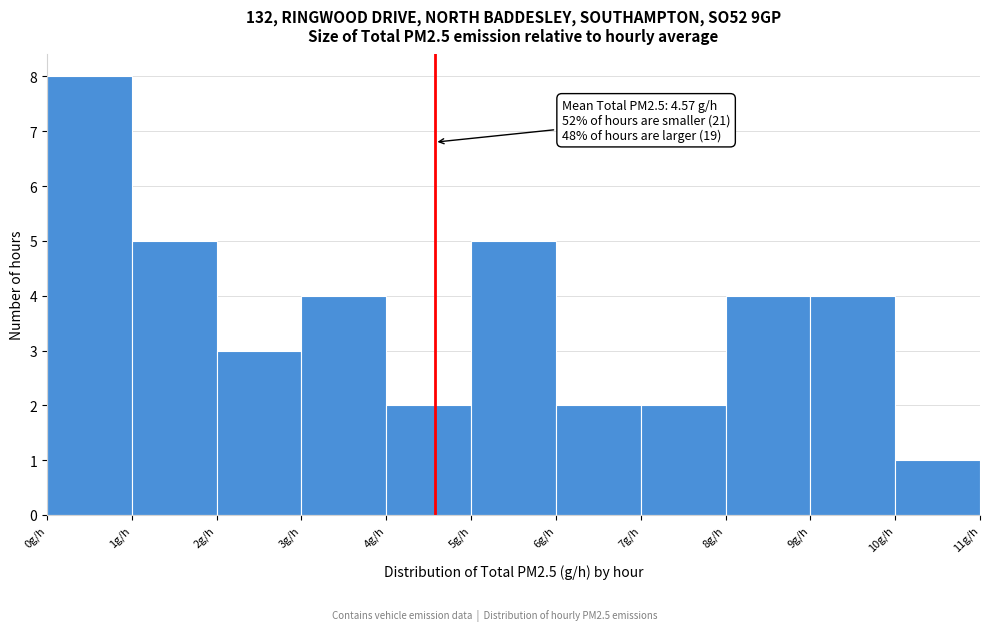

Over which range of the x-axis is the bar tallest?

0 to 1